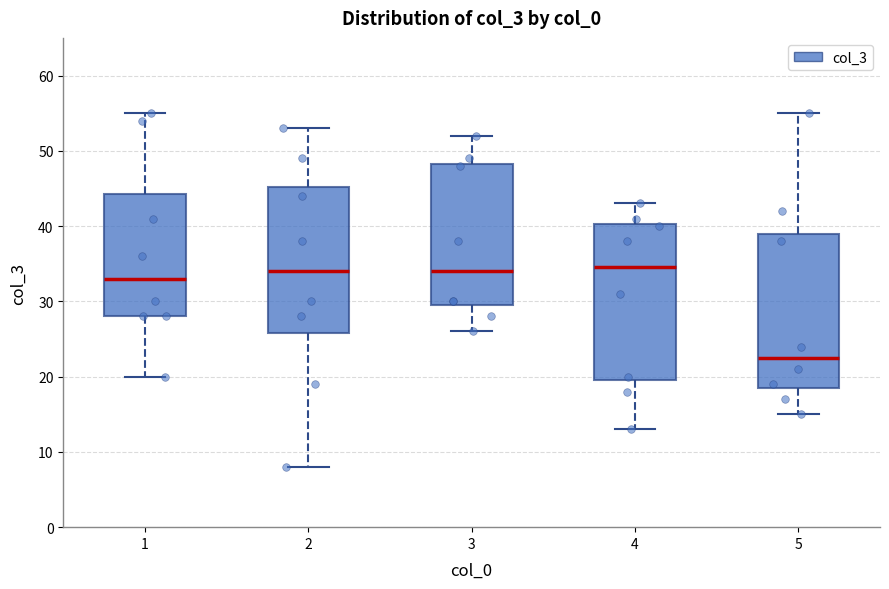

Where is the upper edge of the box at x = 1 on the y-axis? The values are not printed on the chart, so give them approximately, as read against the axis.

44